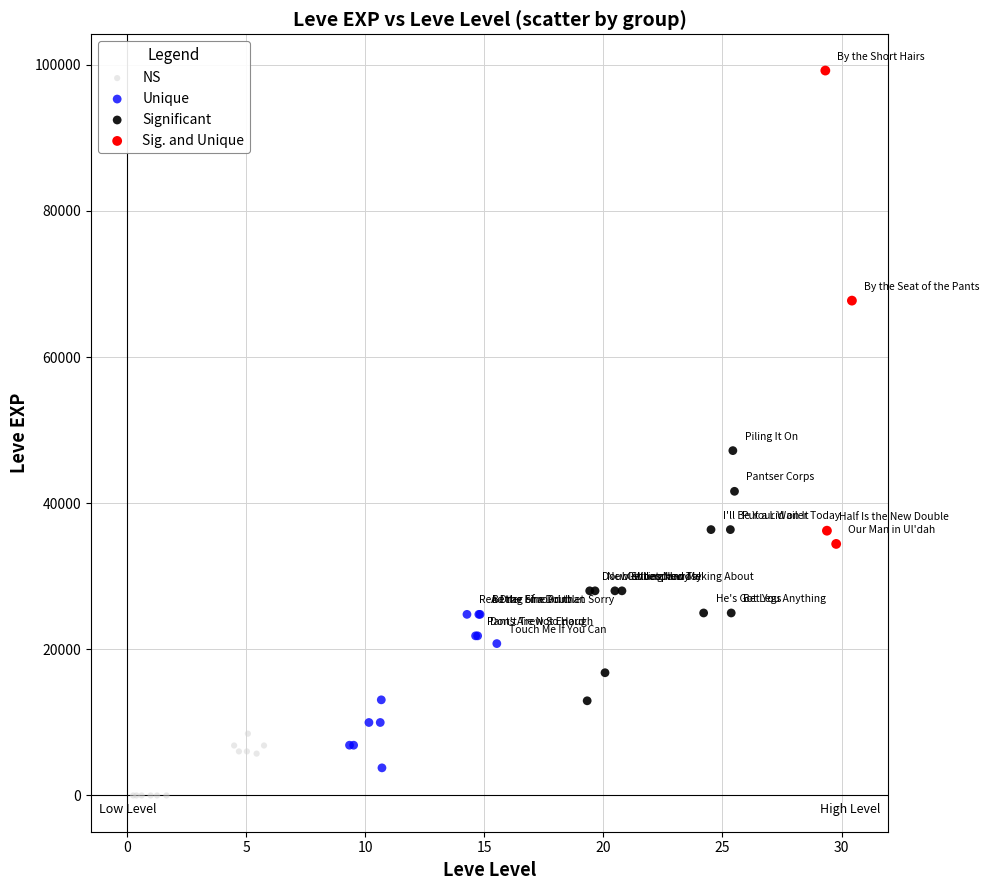

Which series contains the highest Y value?

Sig. and Unique